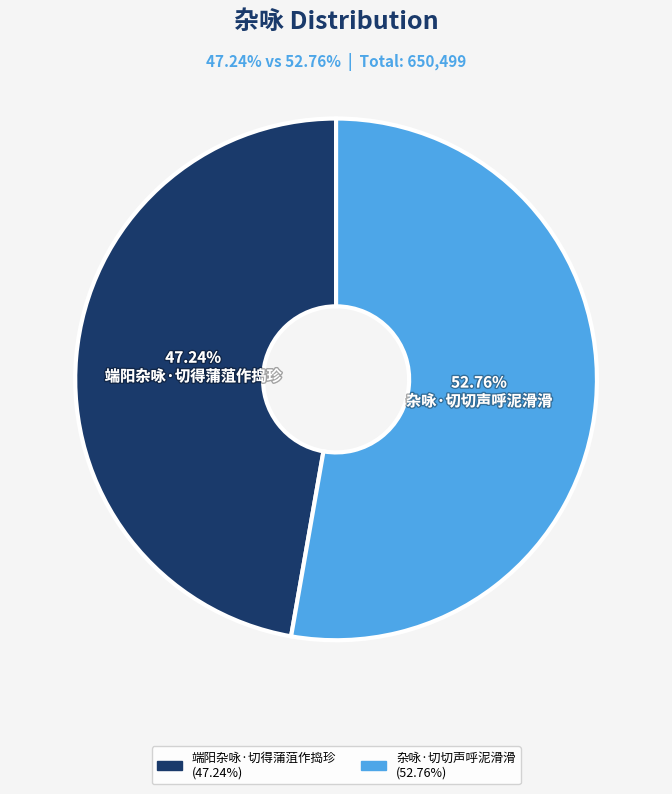

What is the total percentage of 端阳杂咏·切得蒲菹作捣珍 and 杂咏·切切声呼泥滑滑?

100.0%